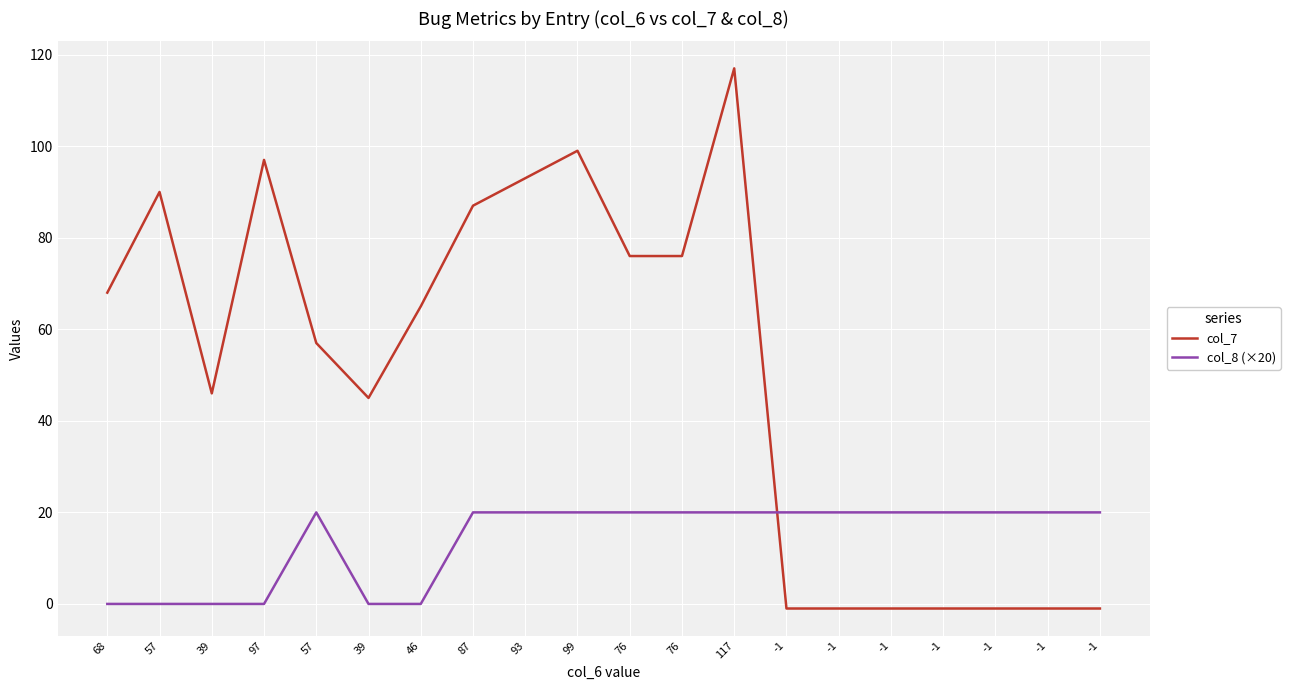

Which series has the largest total across all categories?

col_7